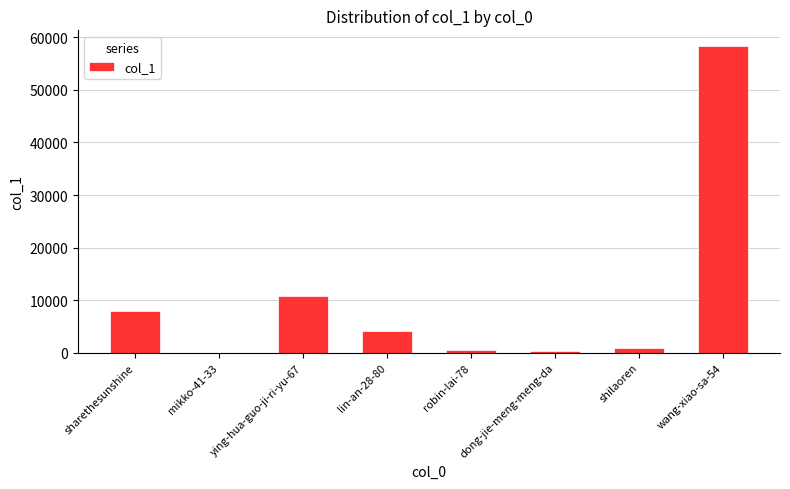

Where is the data nearest to the value 29225?

ying-hua-guo-ji-ri-yu-67